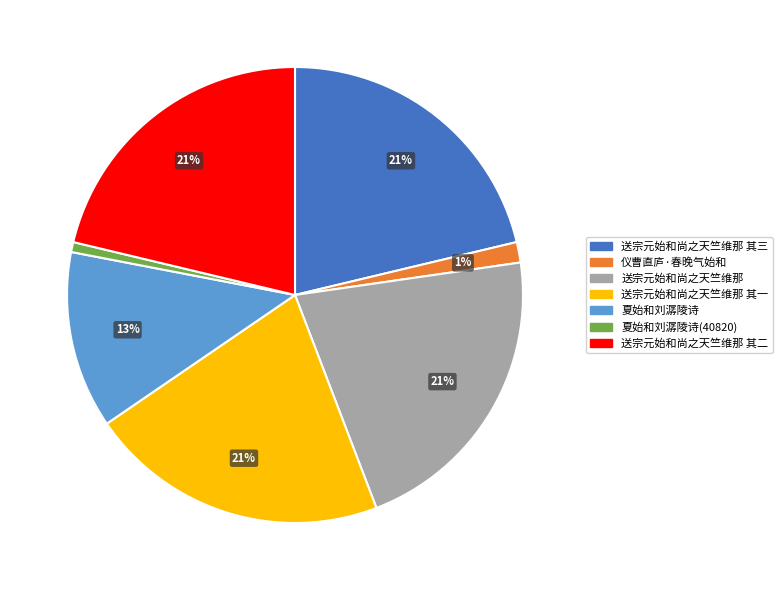

Do 送宗元始和尚之天竺维那 其二 and 送宗元始和尚之天竺维那 together represent more than half of the pie?

No